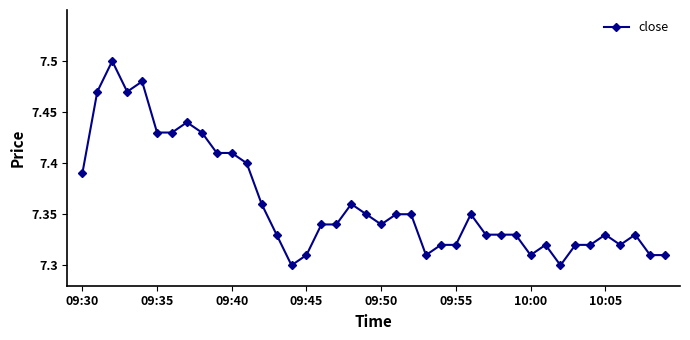

Does the chart display data point markers on the line(s)?

Yes